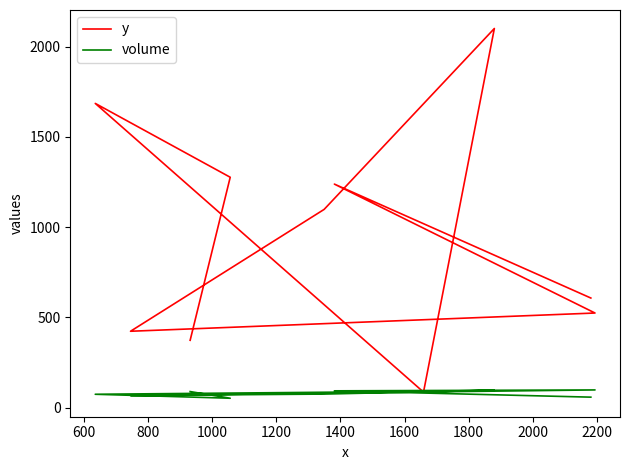

In y, how many points are lower than both neighbors (excluding endpoints)?

2